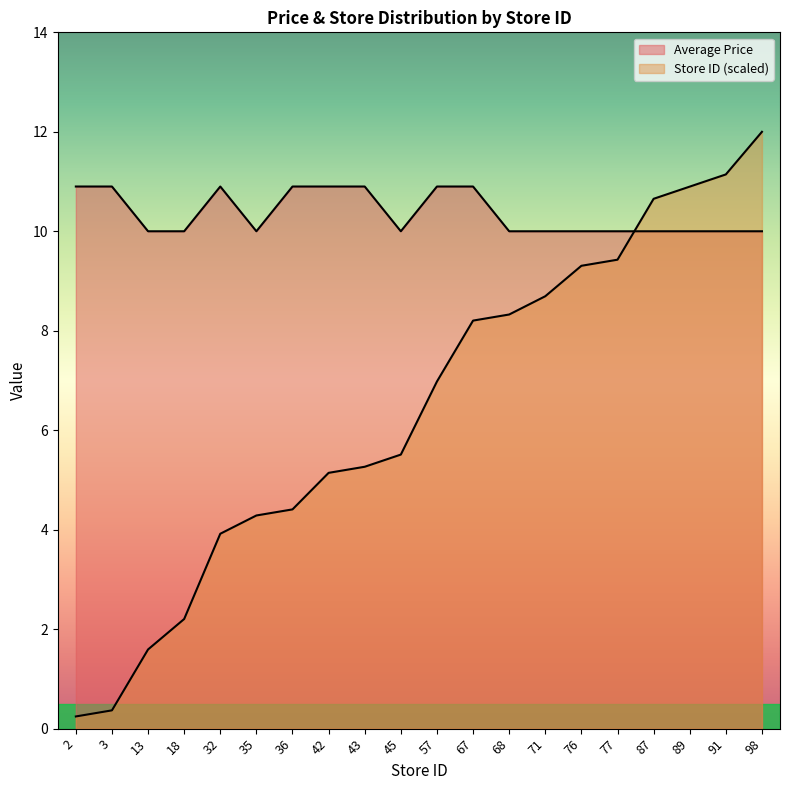

Where is the first local minimum for Average Price?

35